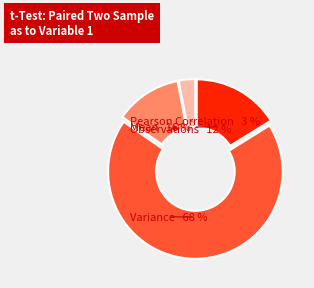

How many slices are in this pie chart?

4